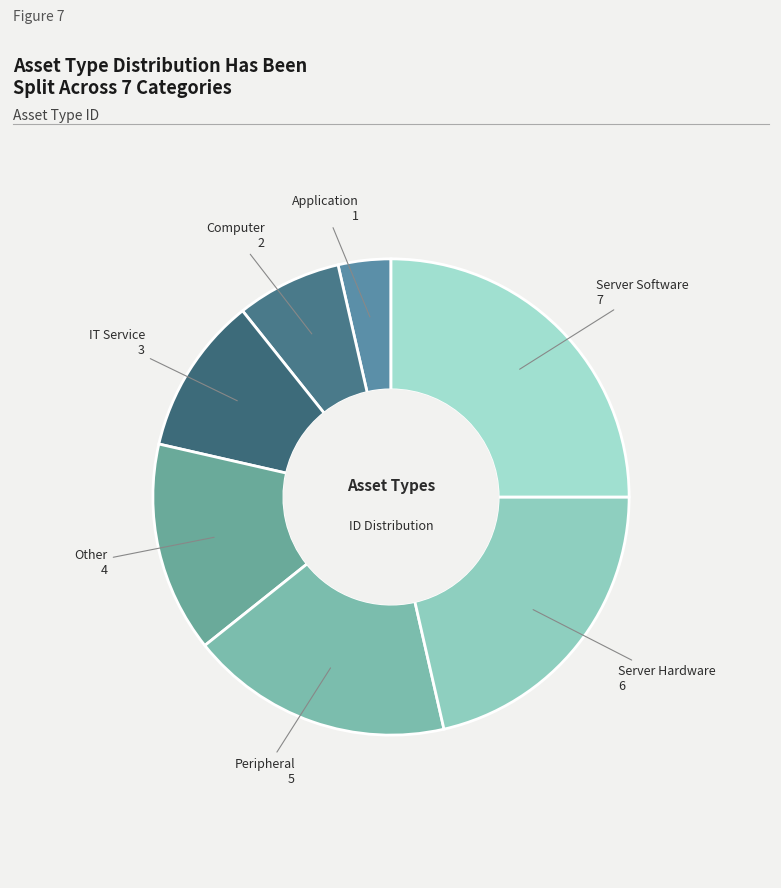

Which slice is the largest?

Server Software